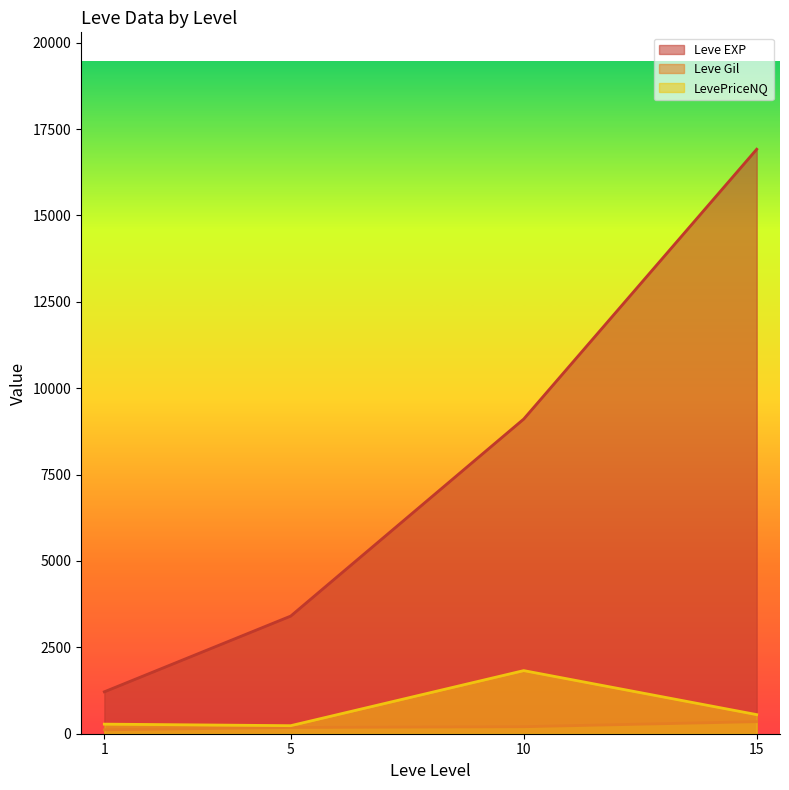

Is the value of Leve EXP at 5 greater than the value of Leve Gil at 10?

Yes